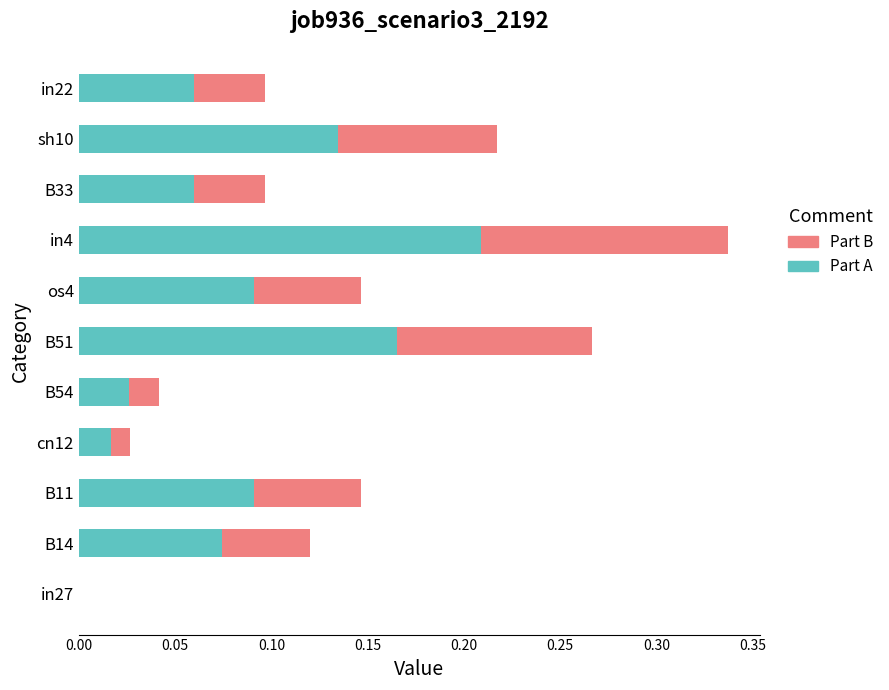

At which category is the sum across all series the highest?

in4